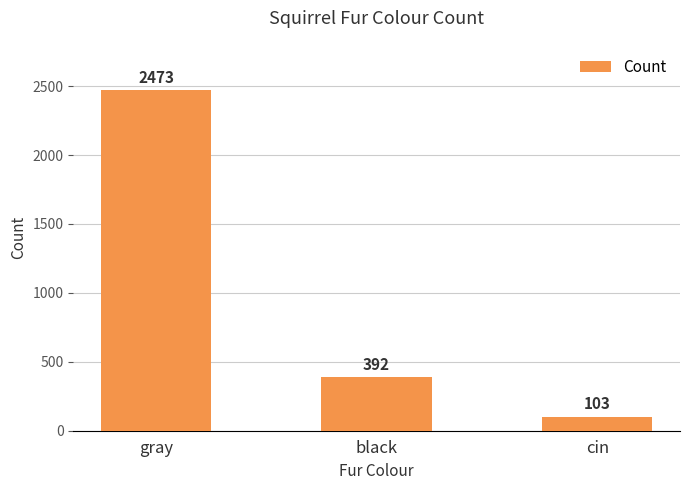

Is it true that the value at black is 237?

False